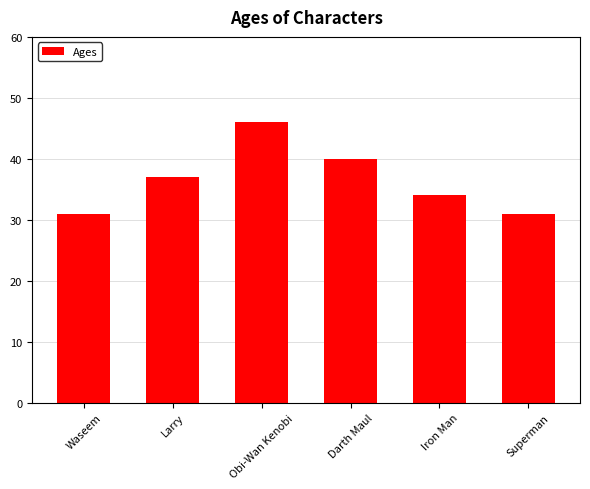

The chart shows a value of 46 at Obi-Wan Kenobi. True or false?

True